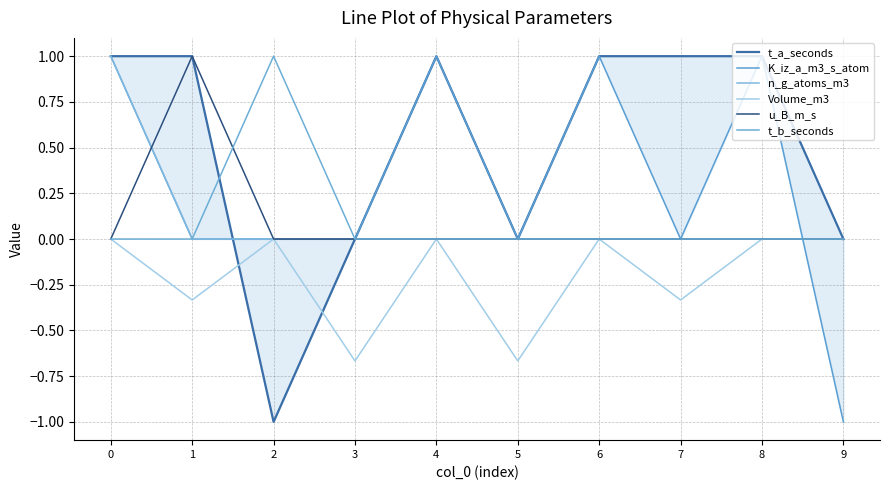

What is the highest value of the u_B_m_s series?

1.0